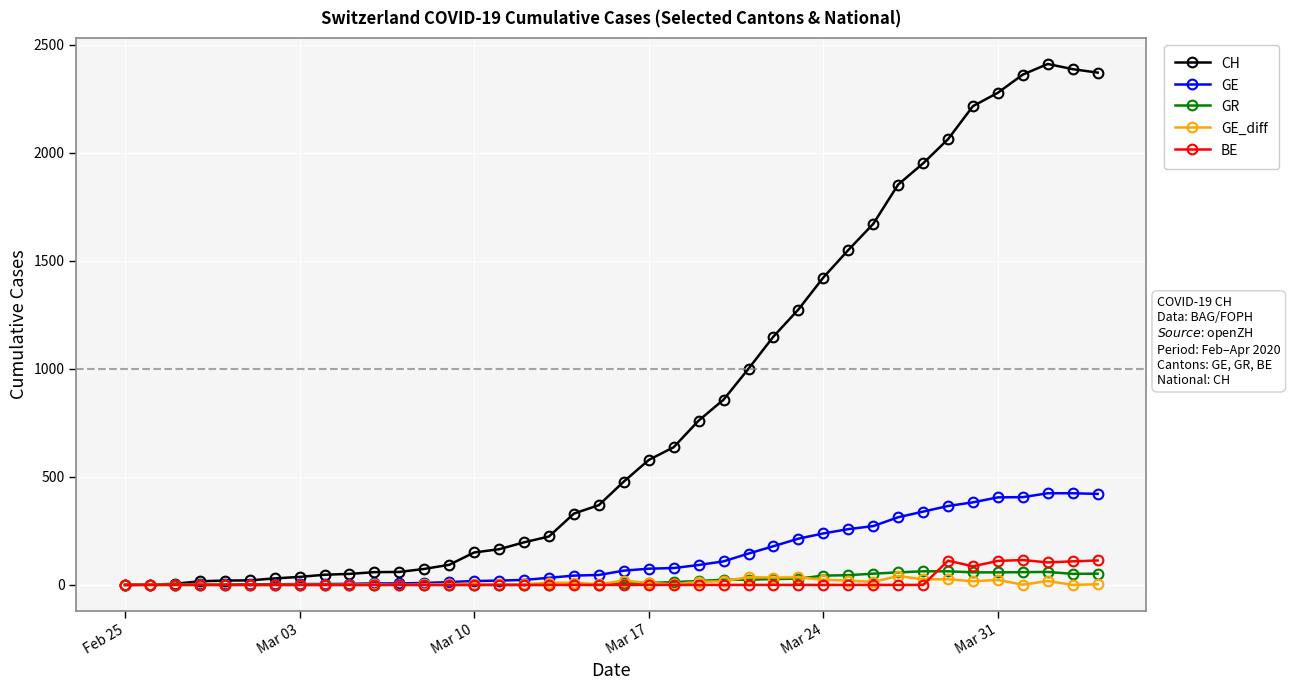

Rank the series by their maximum value, from lowest to highest.

GE_diff, GR, BE, GE, CH